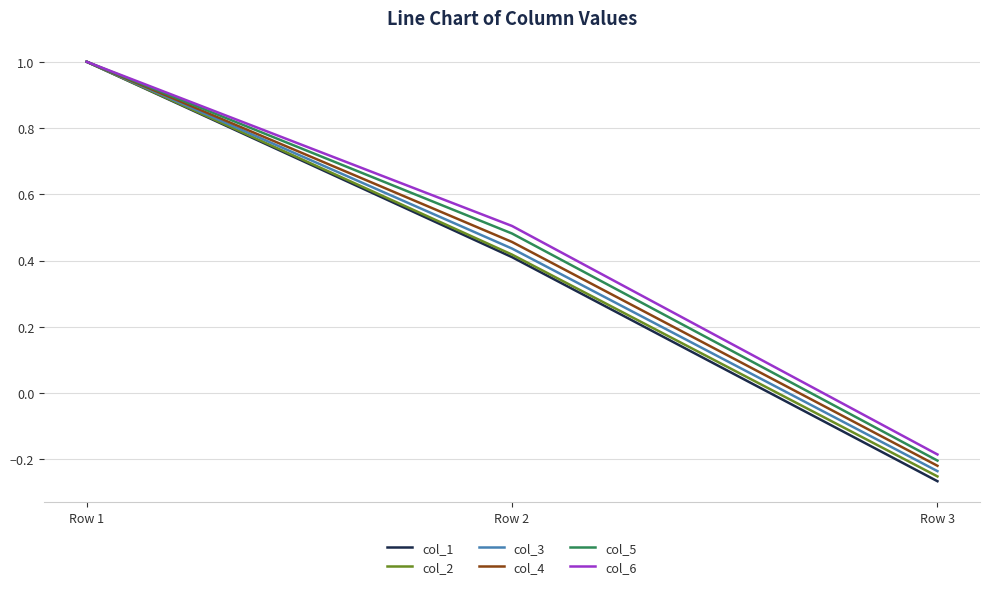

Count the number of data series in this chart.

6